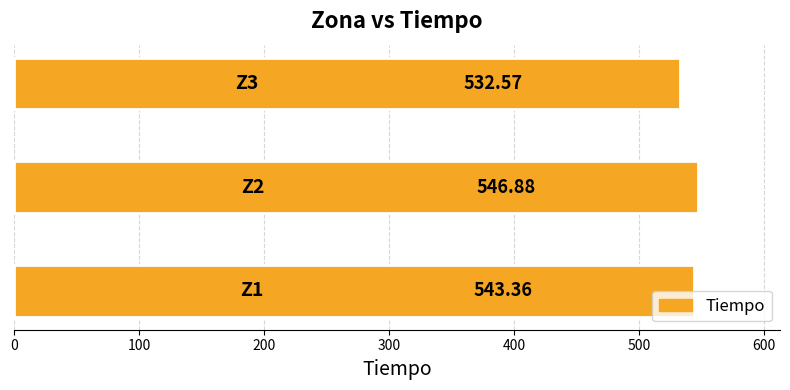

What is the sum of all values?

1622.8